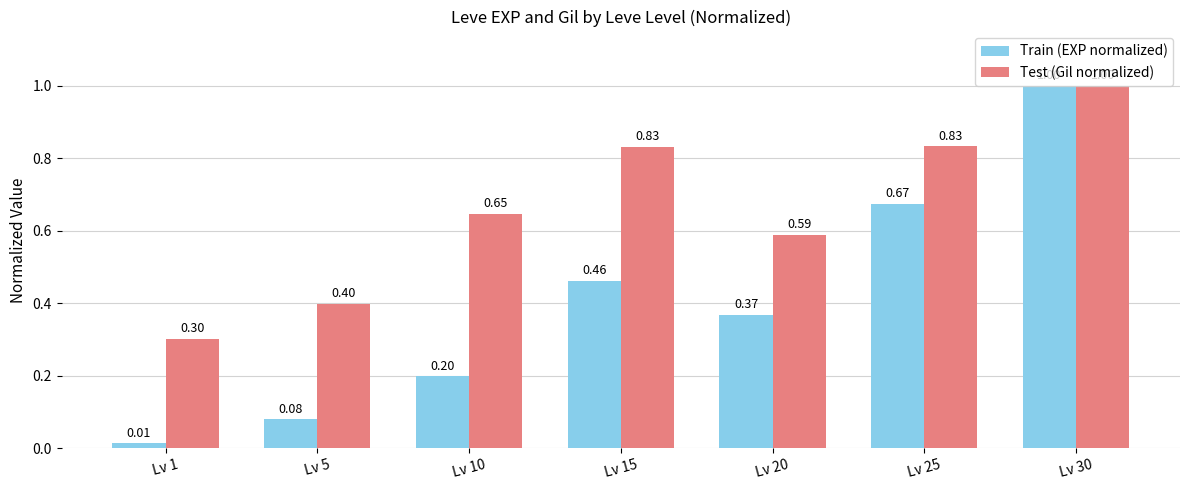

What is the difference between the highest and lowest values at Lv 5?

0.3